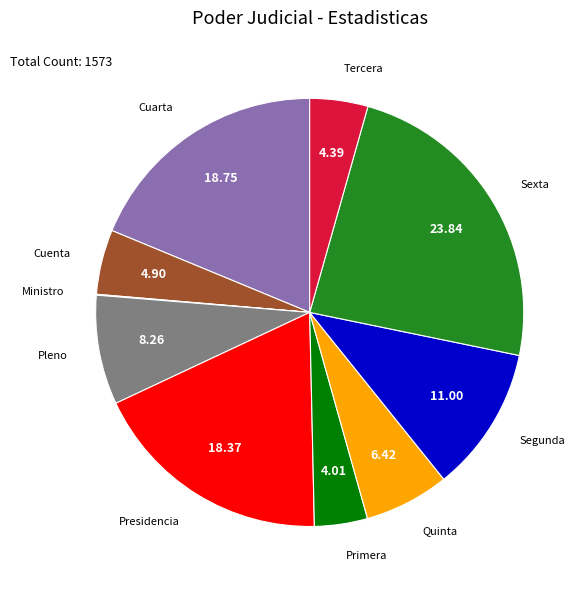

Does any single category account for the majority?

No